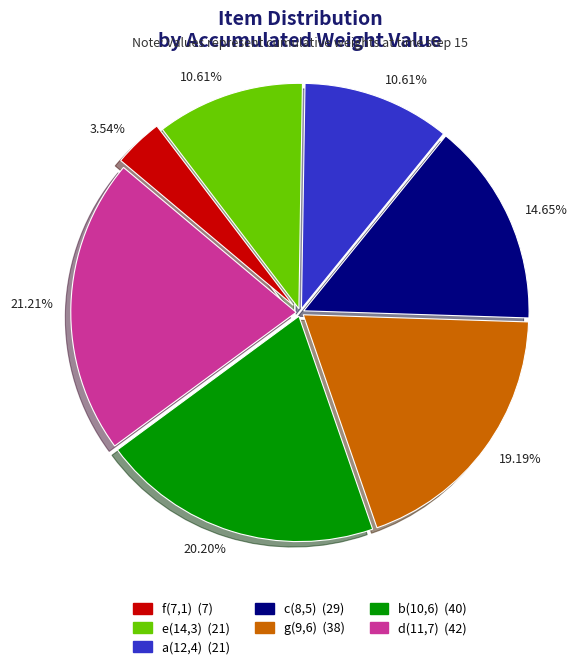

What portion of the pie excludes b(10,6)?

79.8%